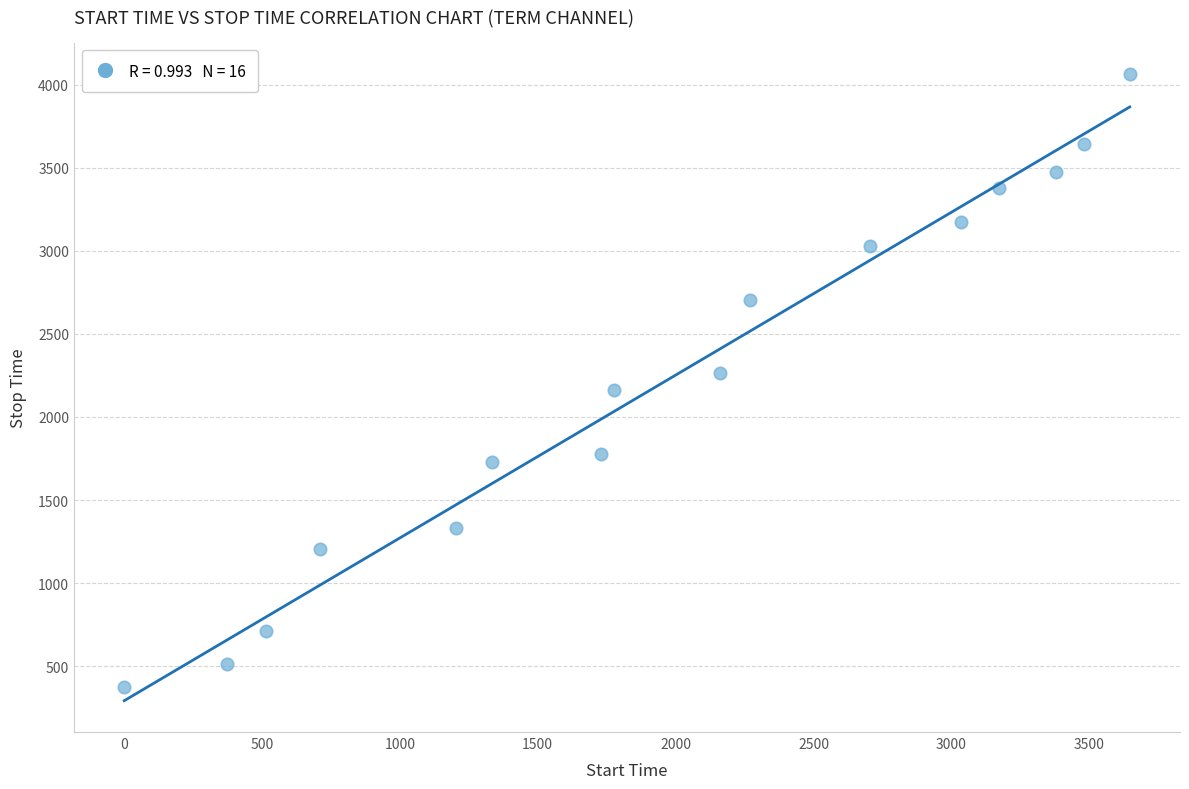

What is the range of Y values (max minus min)?

3694